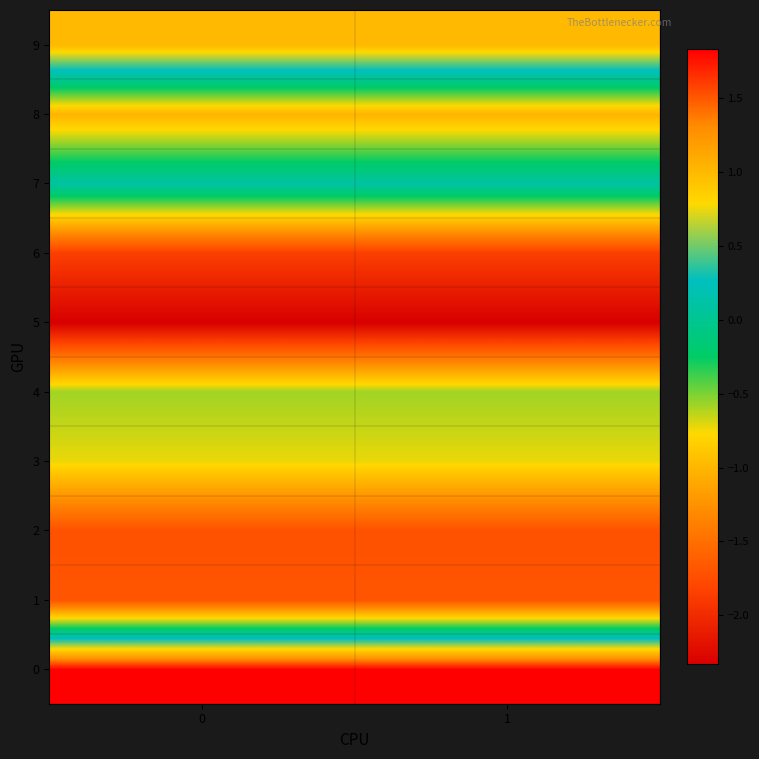

Reading left to right, extract all data points from this chart.

0: 0=1.8	1=1.8
1: 0=-1.7	1=-1.7
2: 0=-1.7	1=-1.7
3: 0=-0.7	1=-0.7
4: 0=-0.6	1=-0.6
5: 0=-2.3	1=-2.3
6: 0=-1.9	1=-1.9
7: 0=0.1	1=0.1
8: 0=-1.0	1=-1.0
9: 0=1.0	1=1.0